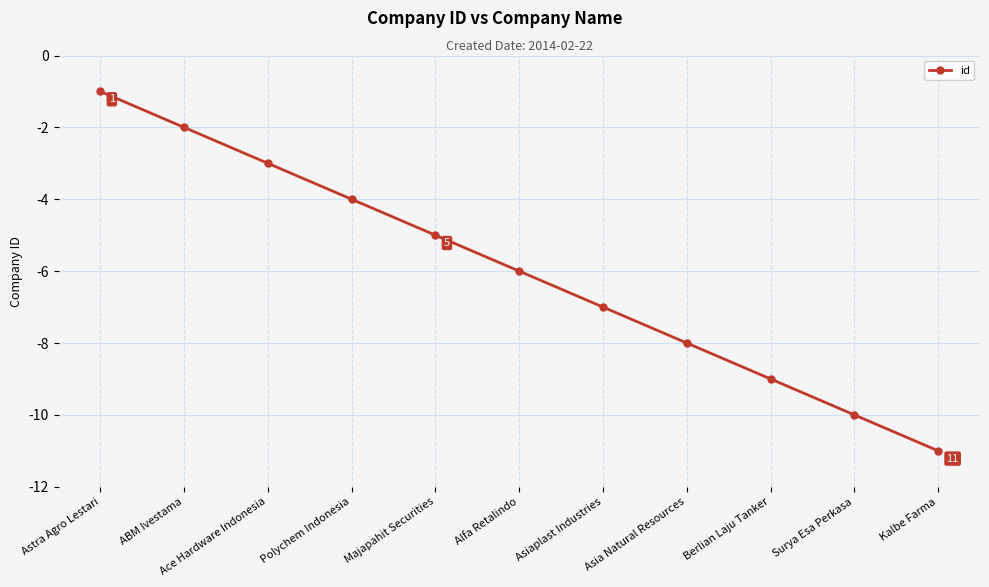

What is the minimum value shown in the chart?

-11